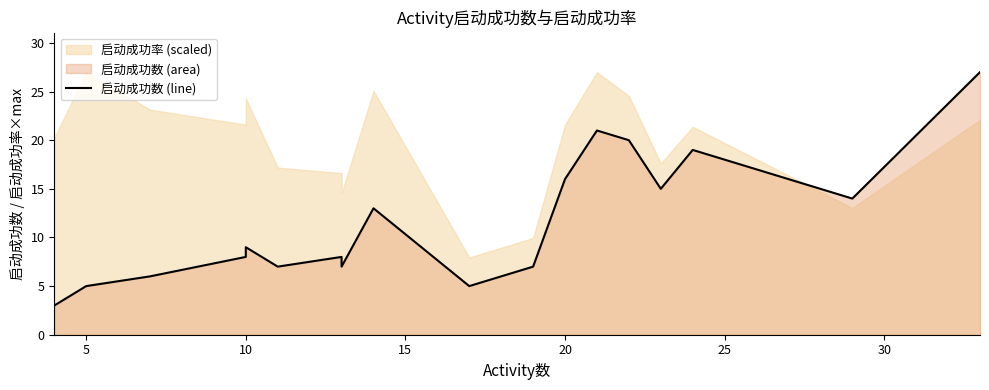

Reading left to right, list all the values displayed in this chart.

3	5	6	8	9	7	8	7	13	5	7	16	21	20	15	19	14	27